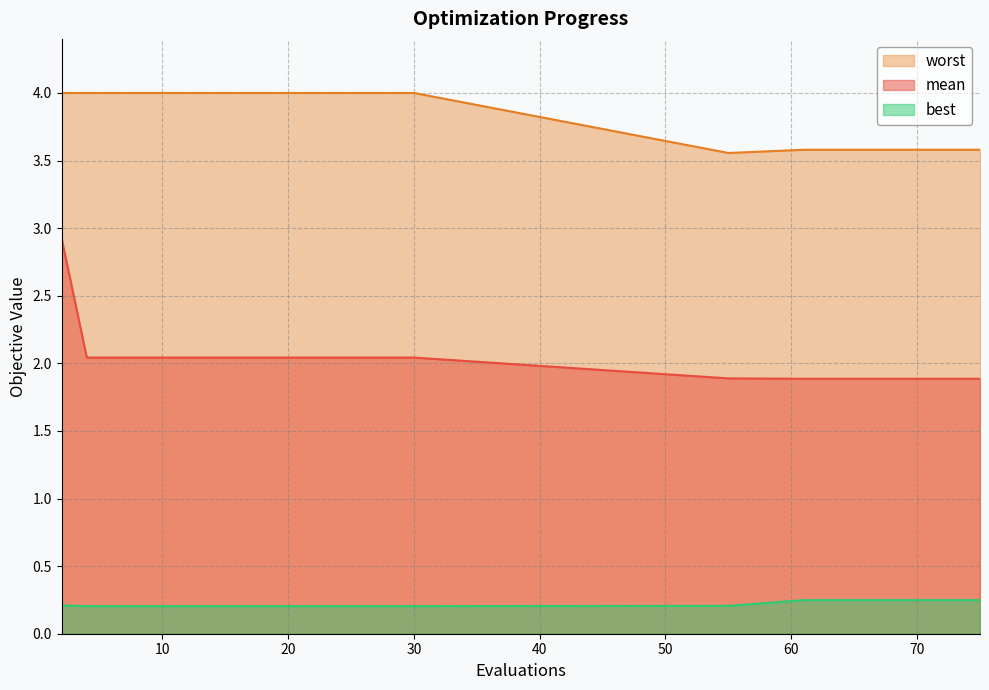

Reading left to right, list all the values displayed in this chart.

mean: 2=2.9	4=2.0	6=2.0	8=2.0	10=2.0	12=2.0	14=2.0	16=2.0	18=2.0	20=2.0	22=2.0	24=2.0	26=2.0	28=2.0	30=2.0	55=1.9	61=1.9	63=1.9	65=1.9	75=1.9
best: 2=0.2	4=0.2	6=0.2	8=0.2	10=0.2	12=0.2	14=0.2	16=0.2	18=0.2	20=0.2	22=0.2	24=0.2	26=0.2	28=0.2	30=0.2	55=0.2	61=0.2	63=0.2	65=0.2	75=0.2
worst: 2=4.0	4=4.0	6=4.0	8=4.0	10=4.0	12=4.0	14=4.0	16=4.0	18=4.0	20=4.0	22=4.0	24=4.0	26=4.0	28=4.0	30=4.0	55=3.6	61=3.6	63=3.6	65=3.6	75=3.6